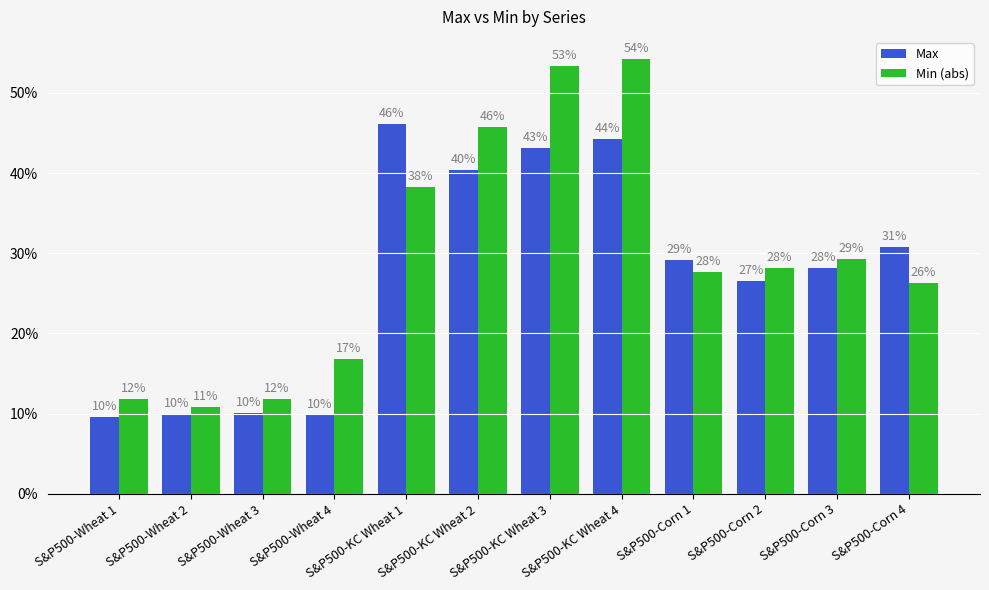

What is the value of the Max bar at the 11th from the left?

0.3